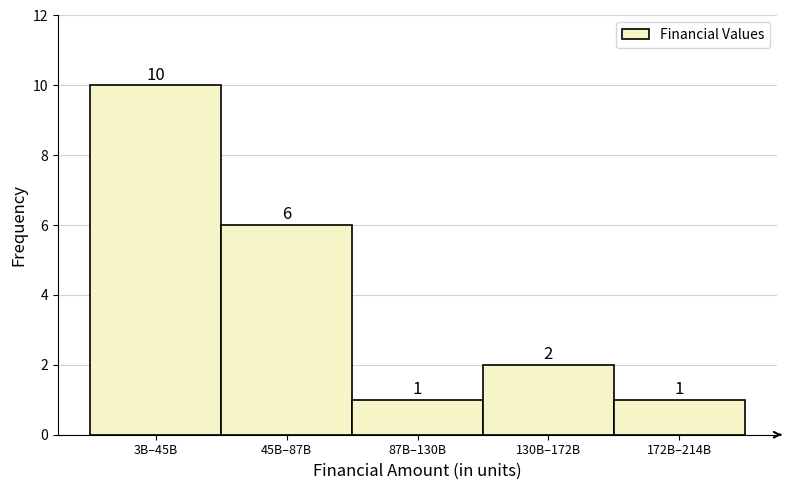

Reading right to left, extract all data points from this chart.

1	2	1	6	10